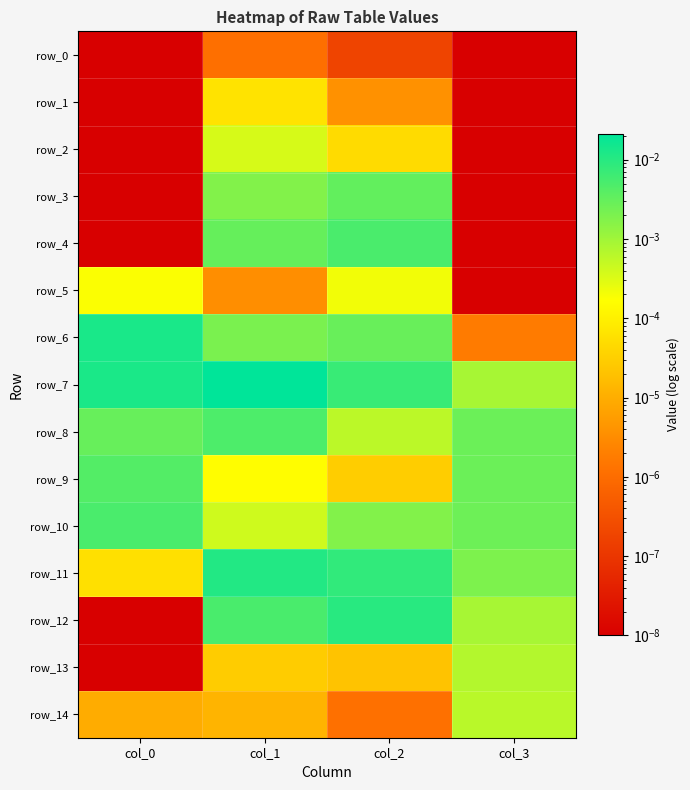

True or false: row_3 has a value of 0.0 at col_1.

True